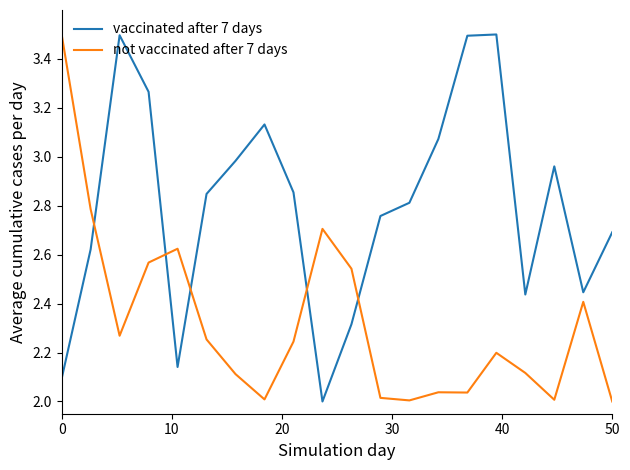

True or false: not vaccinated after 7 days and vaccinated after 7 days cross at least once.

True